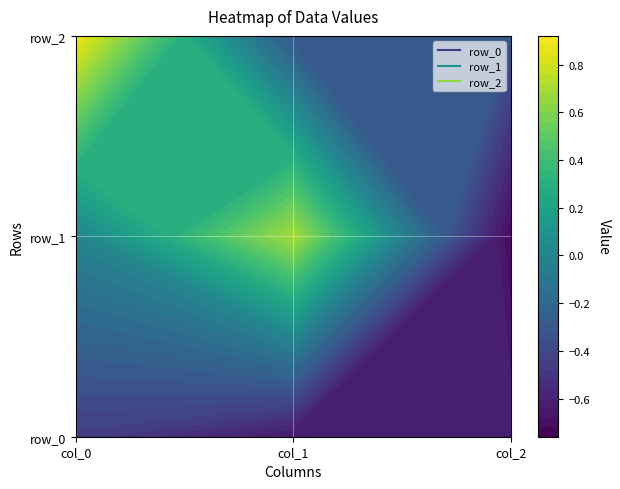

List the series in order of their peak value, highest first.

row_2, row_1, row_0